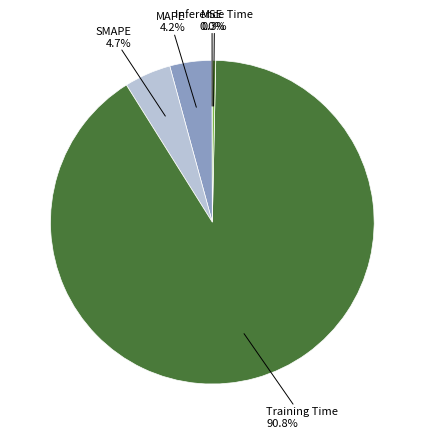

Does any single category account for the majority?

Yes